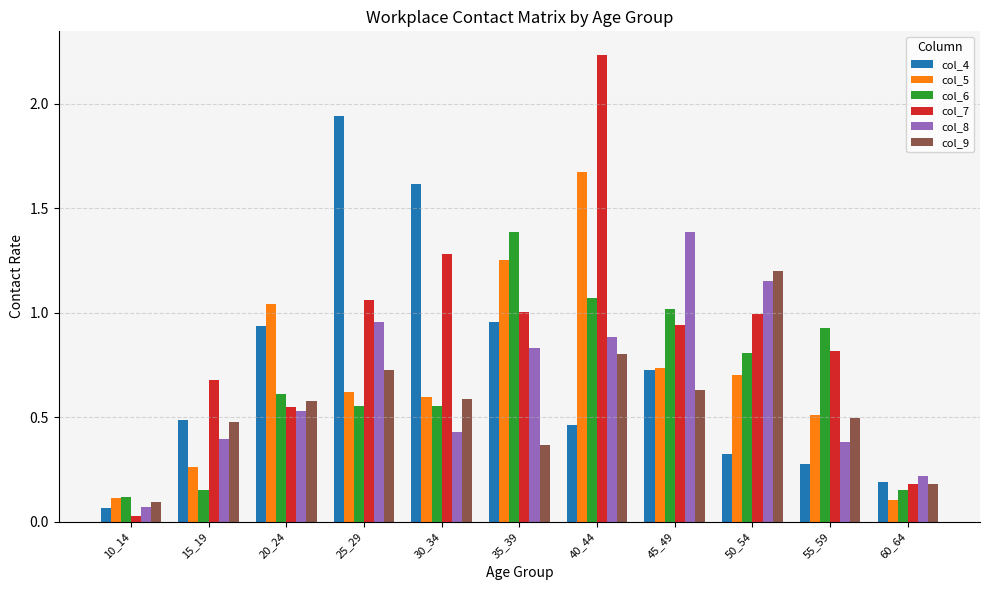

List the labels in order of col_4 value, largest first.

25_29, 30_34, 35_39, 20_24, 45_49, 15_19, 40_44, 50_54, 55_59, 60_64, 10_14